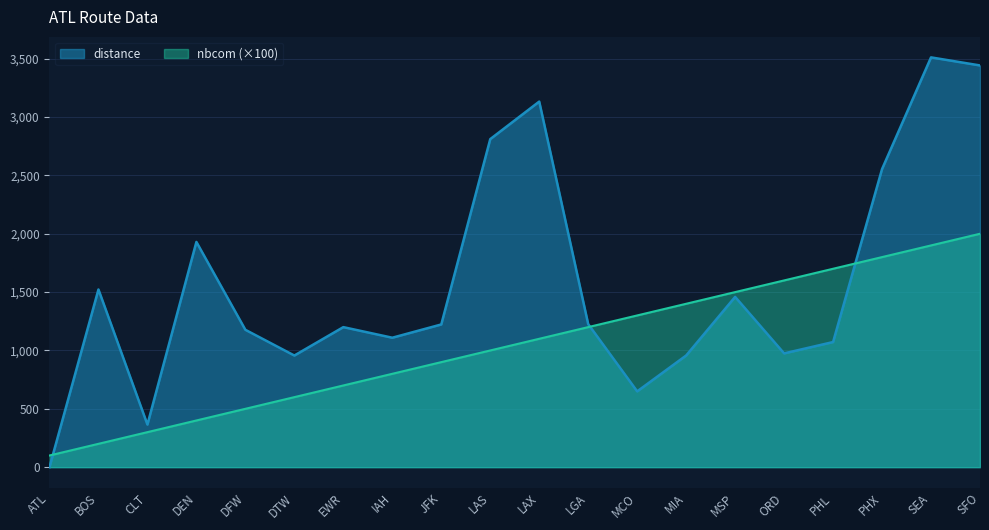

At which label does nbcom reach its peak?

SFO